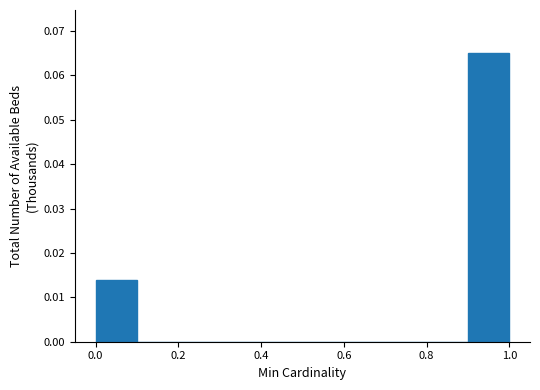

Over which range of the x-axis is the bar tallest?

0.9 to 1.0